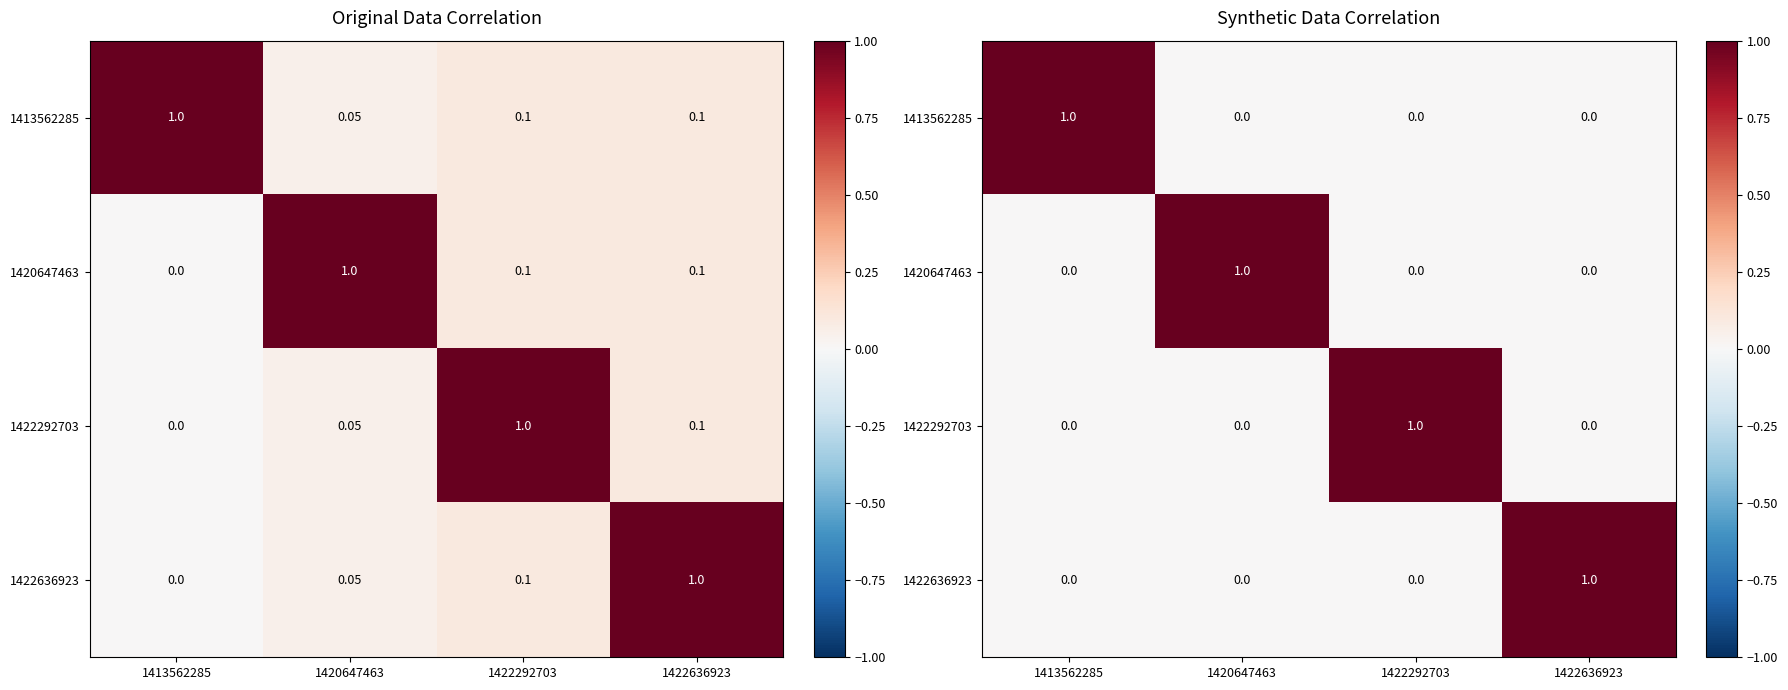

What is the approximate value of 1413562285 at 1413562285?

1